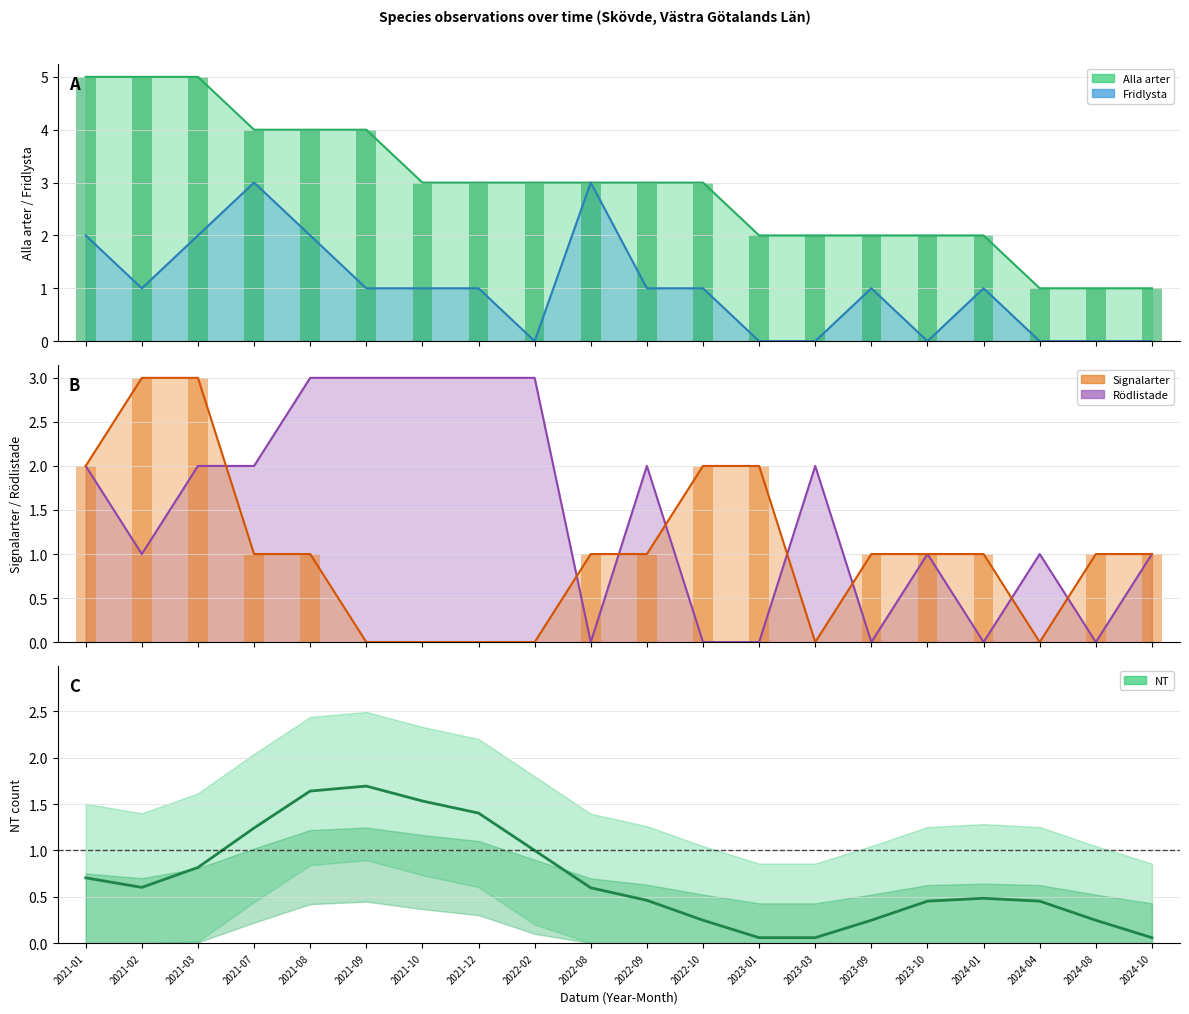

Approximately how many times larger is the value at 2021-02 compared to 2021-10?

0.4